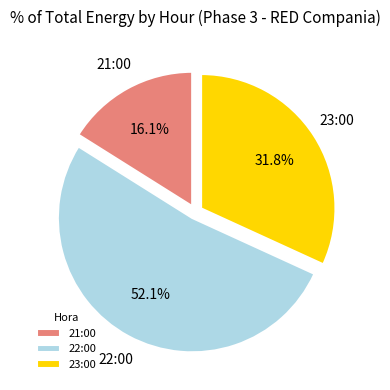

Which category has the smallest portion of the pie?

21:00